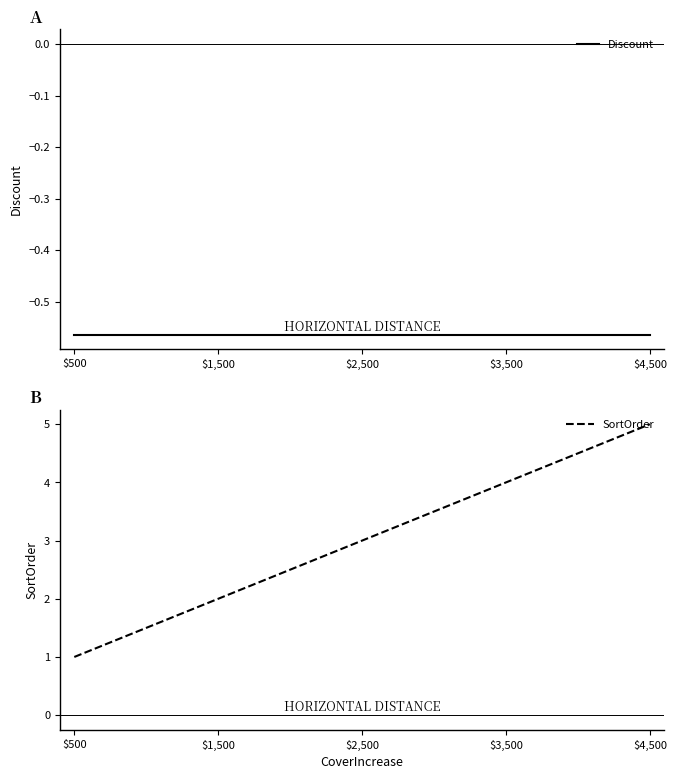

Which series has the largest total across all categories?

SortOrder